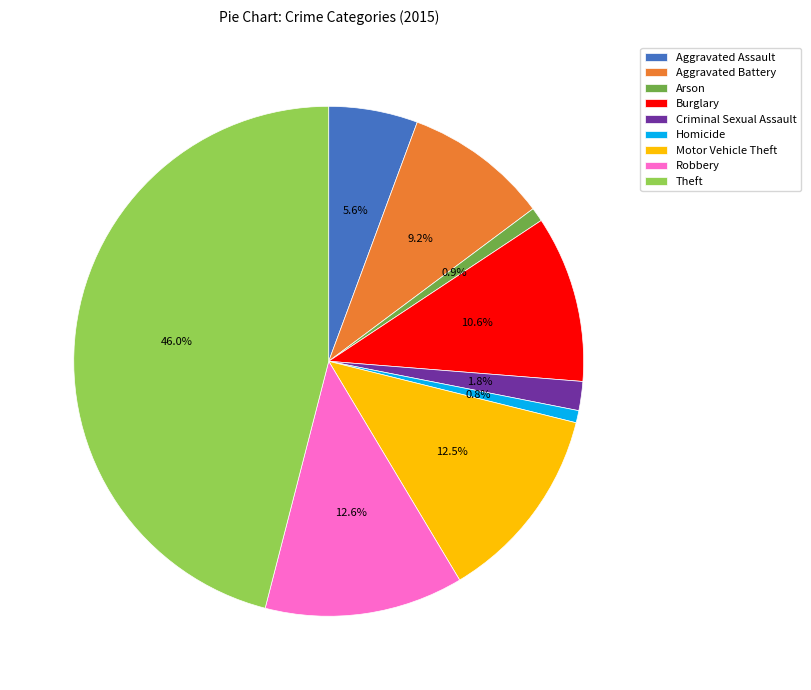

Is it true that Motor Vehicle Theft is 1% of the pie?

False